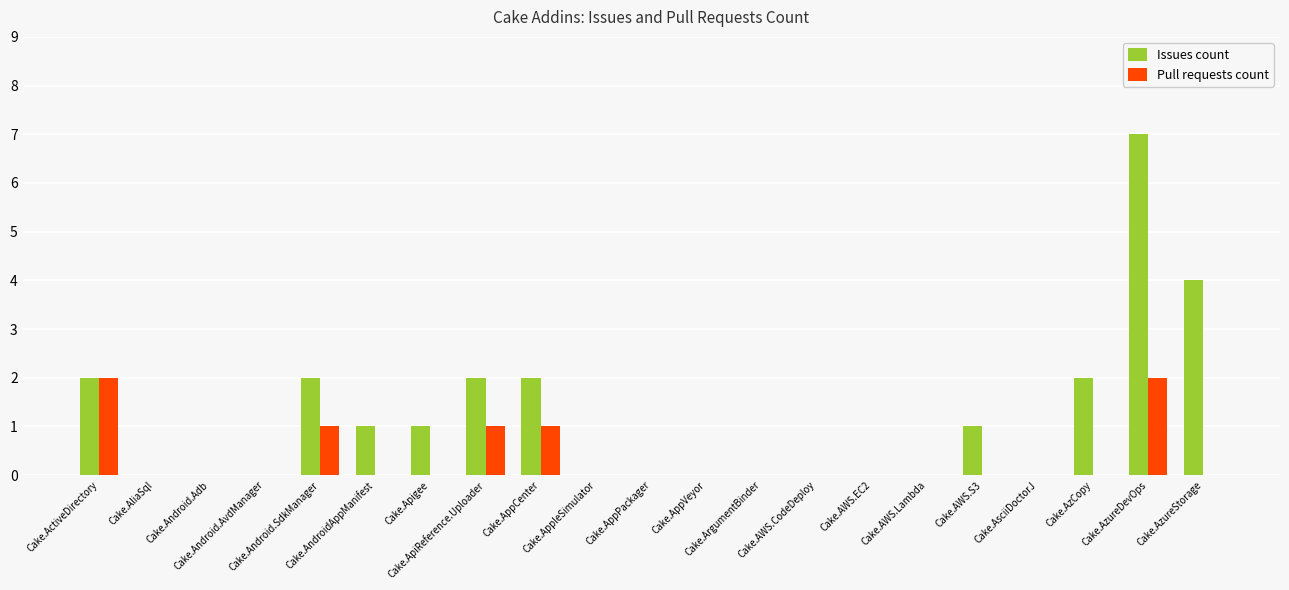

What is the sum of all Pull requests count values?

7